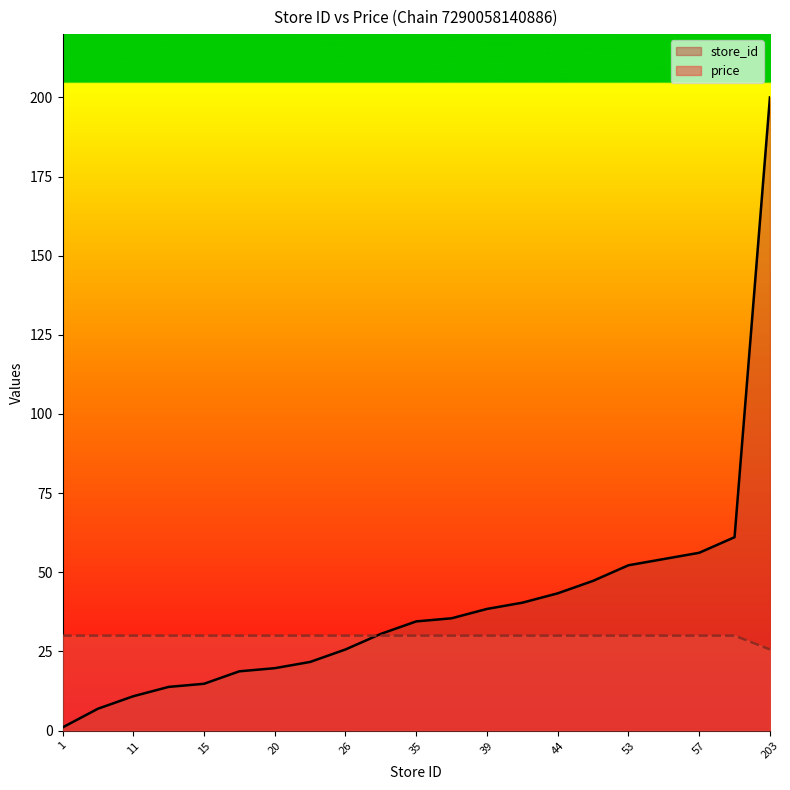

What are all the series names shown in the legend?

store_id, price